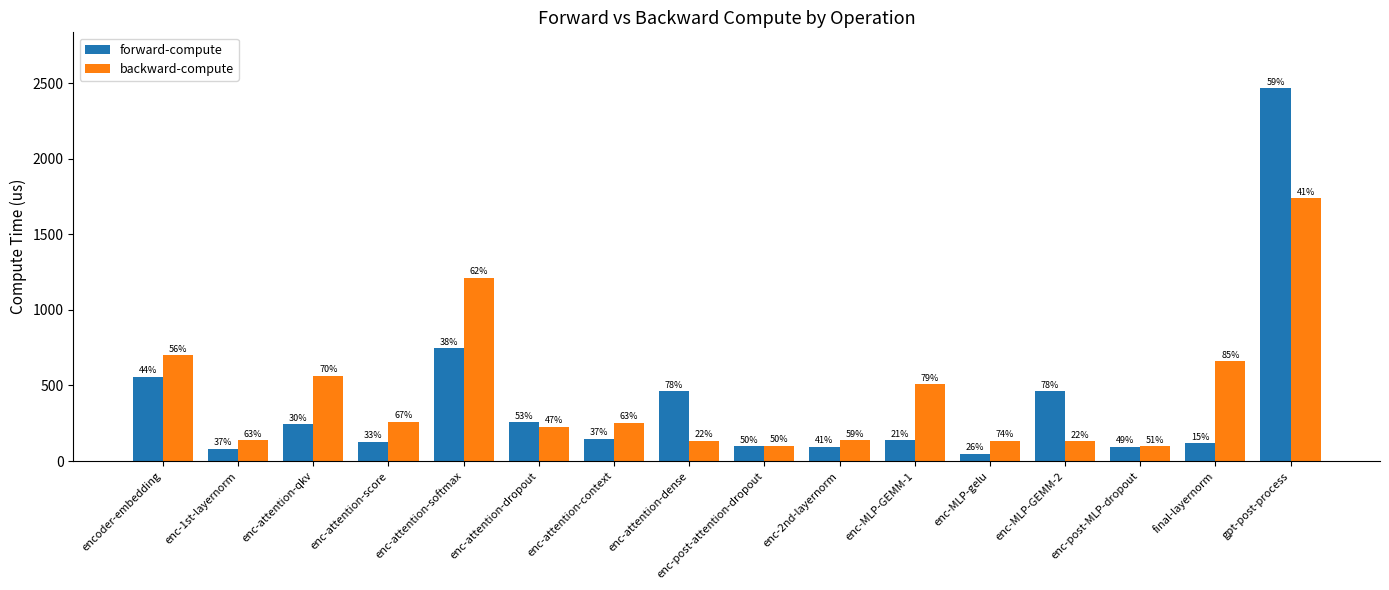

How many groups of bars are there?

16